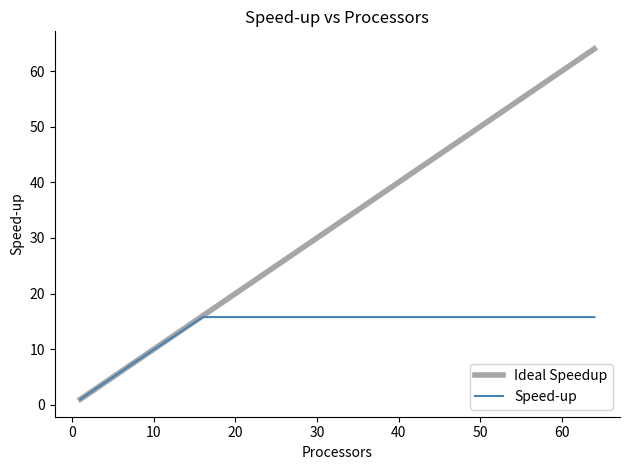

Which series has the largest total across all categories?

Ideal Speedup